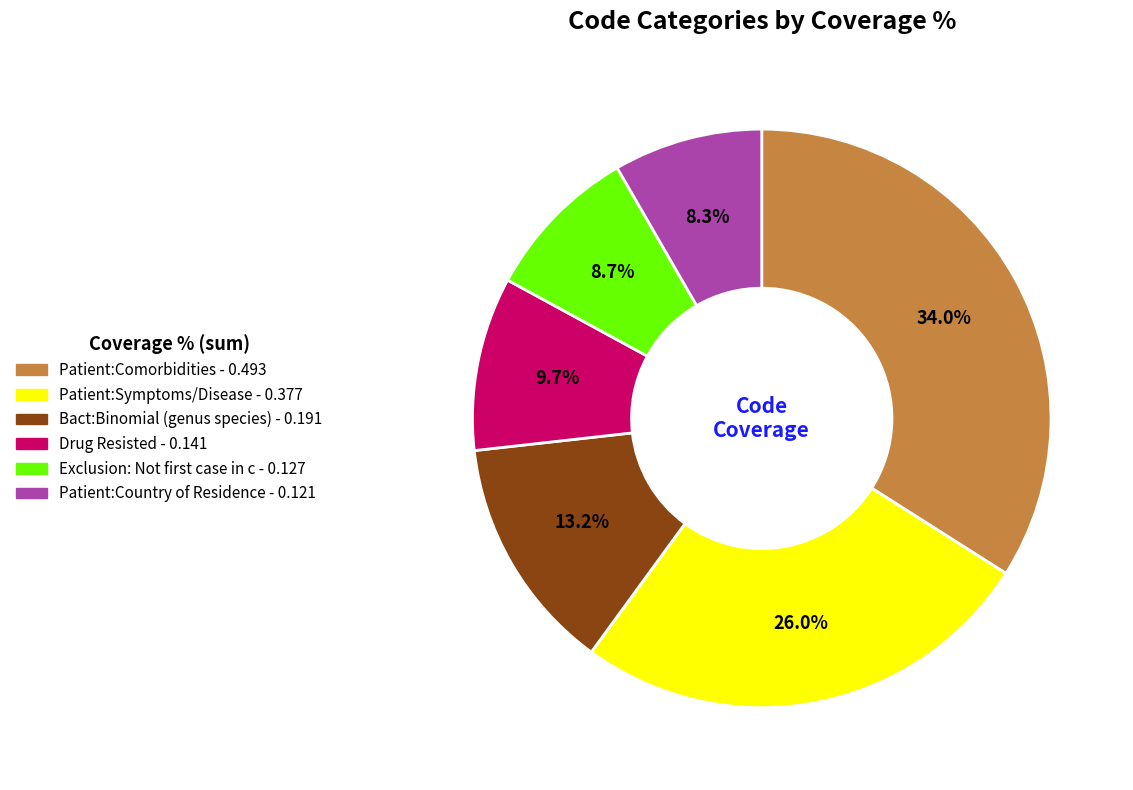

Does any single category account for the majority?

No